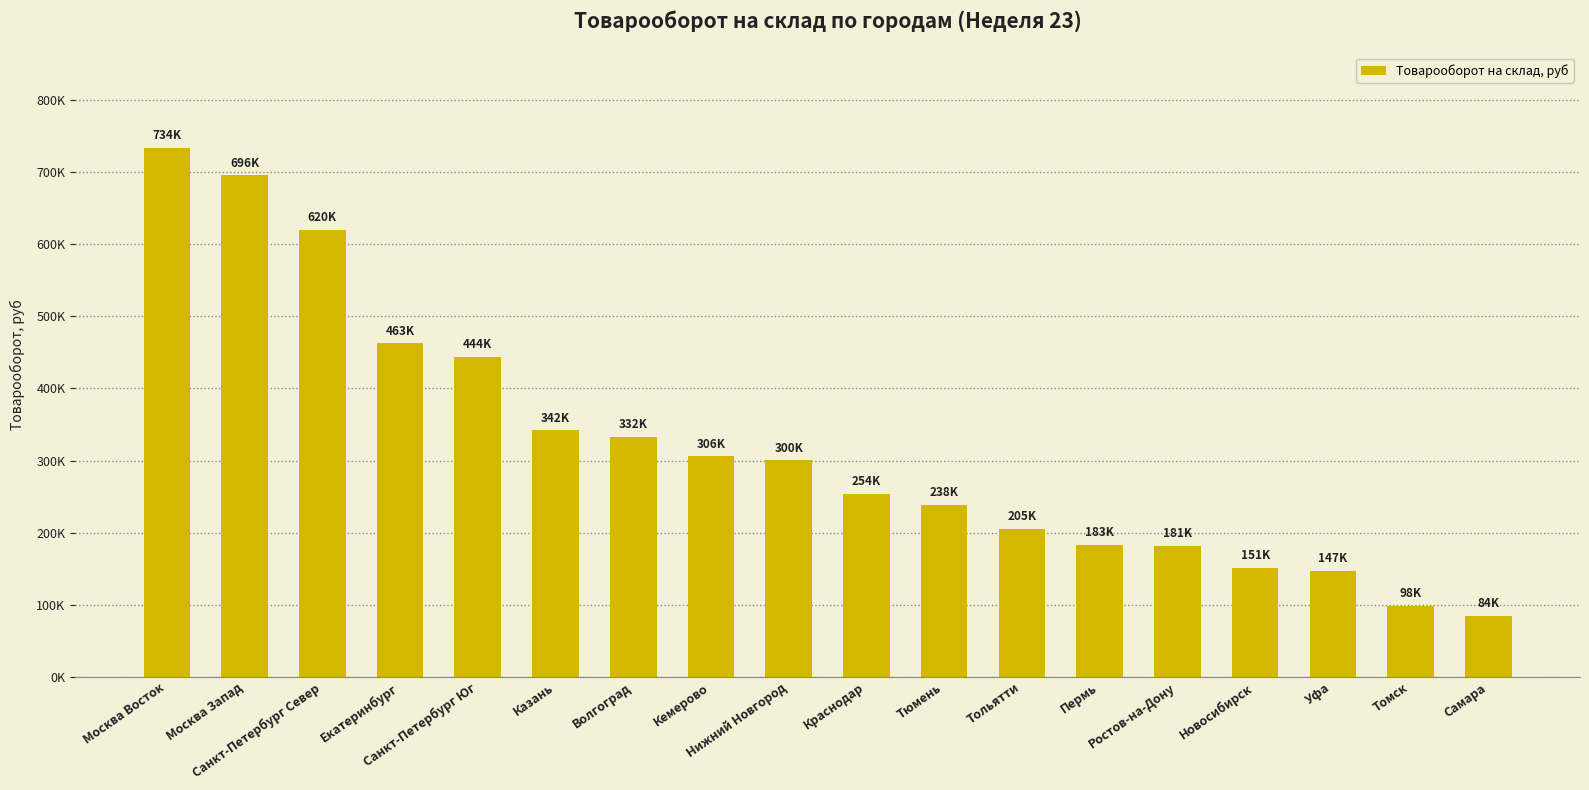

What is the average value?

321079.4